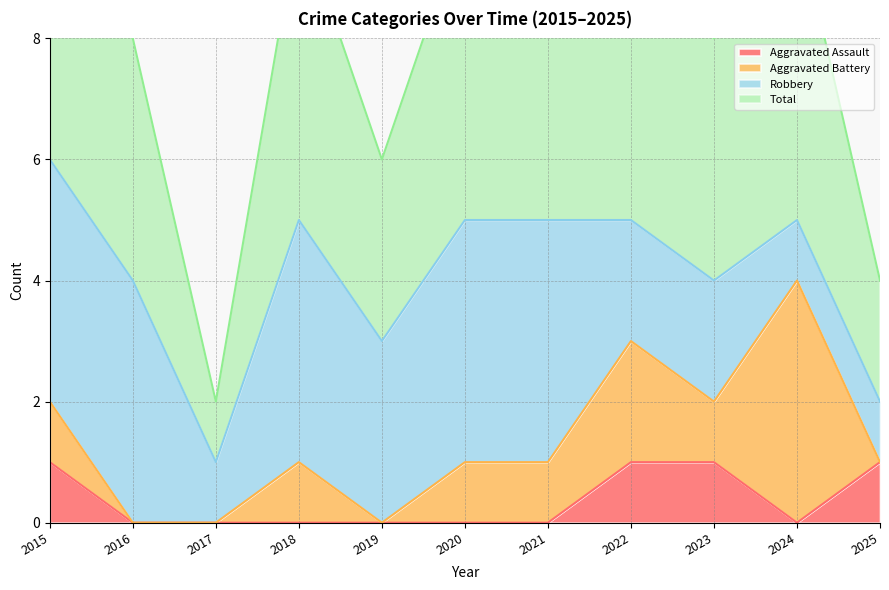

True or false: Total and Aggravated Assault intersect in this chart.

False